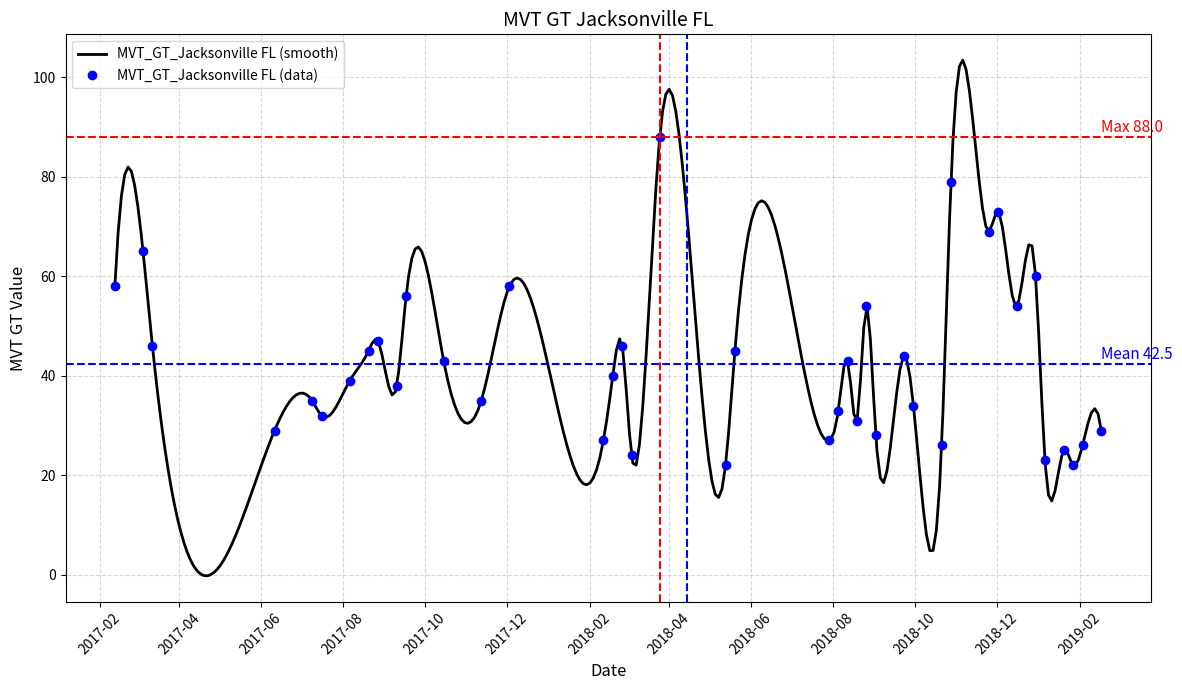

Is it true that the value at 2018-10-21 is 26?

True